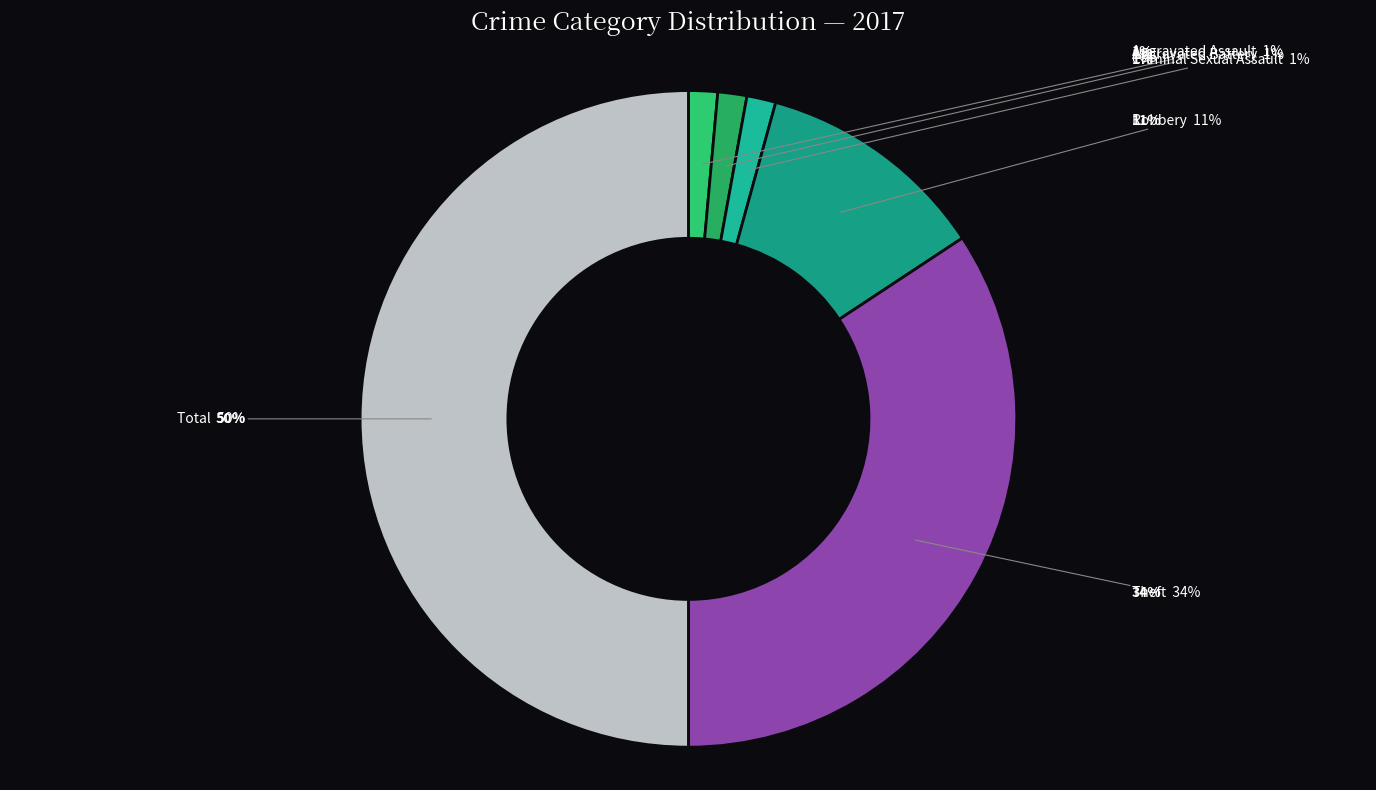

Is it true that Aggravated Assault is 11% of the pie?

False